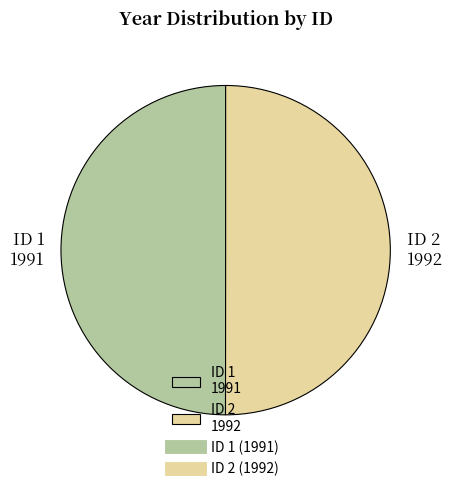

How many slices are in this pie chart?

2